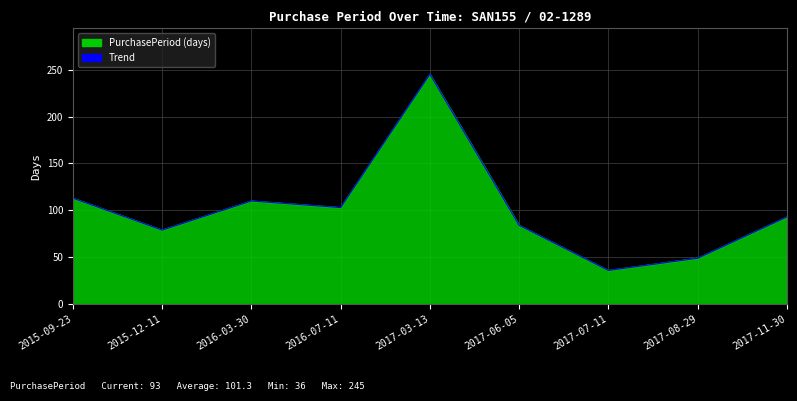

Where does the data first go above 93?

2015-09-23